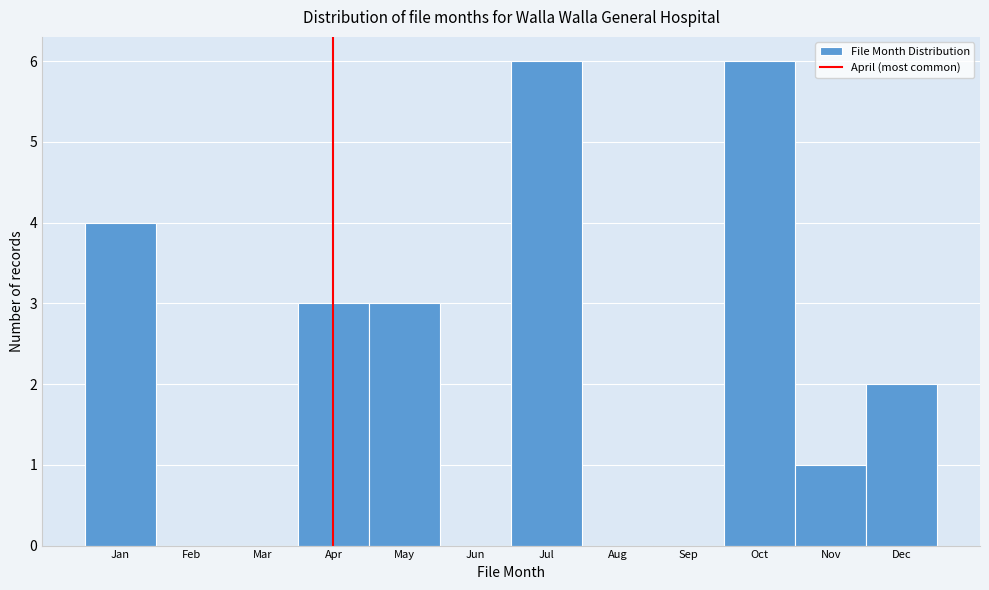

Reading left to right, what are all the values shown in this chart?

Jan=4	Feb=0	Mar=0	Apr=3	May=3	Jun=0	Jul=6	Aug=0	Sep=0	Oct=6	Nov=1	Dec=2